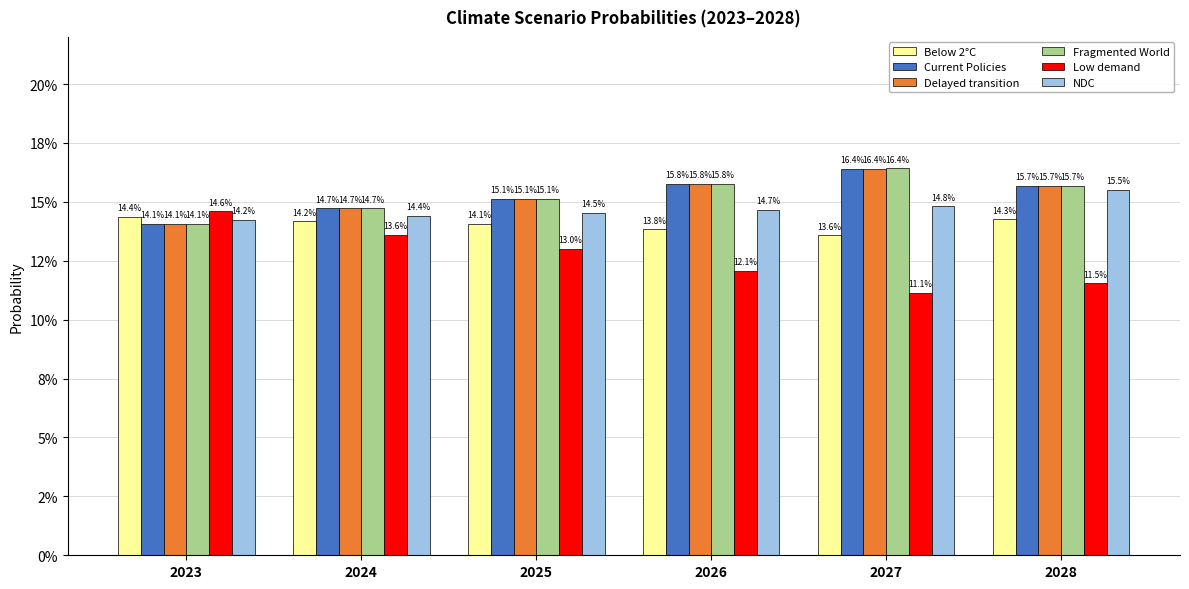

What are all the series names shown in the legend?

Below 2°C, Current Policies, Delayed transition, Fragmented World, Low demand, NDC